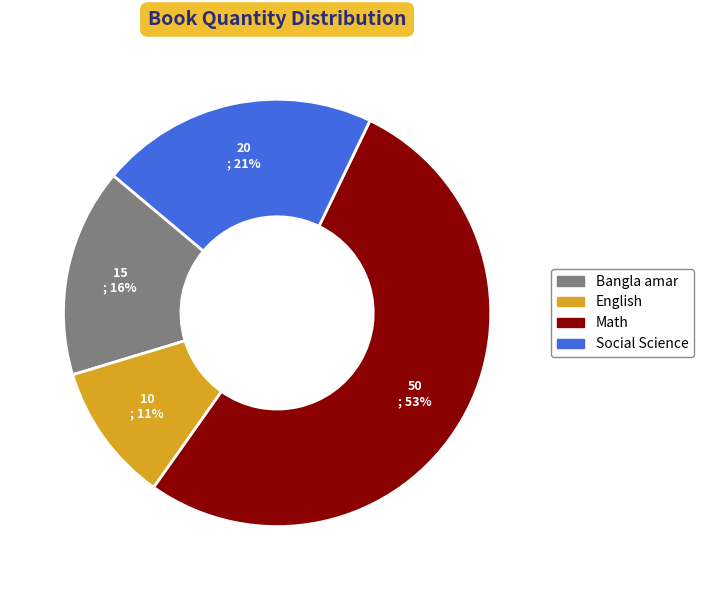

How many segments does this pie chart have?

4